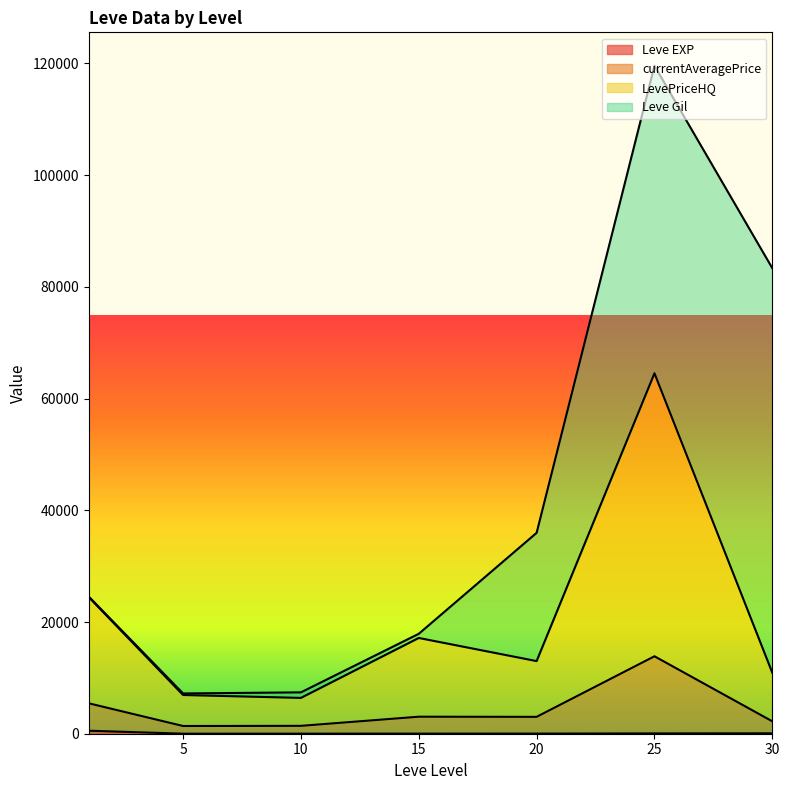

At which category is the sum across all series the highest?

25